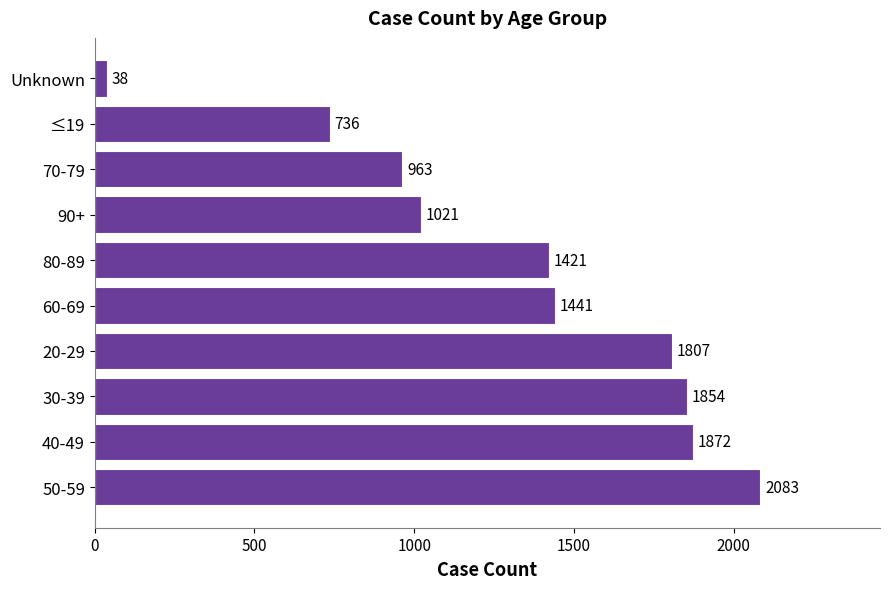

True or false: the data shows 2930 at 30-39.

False